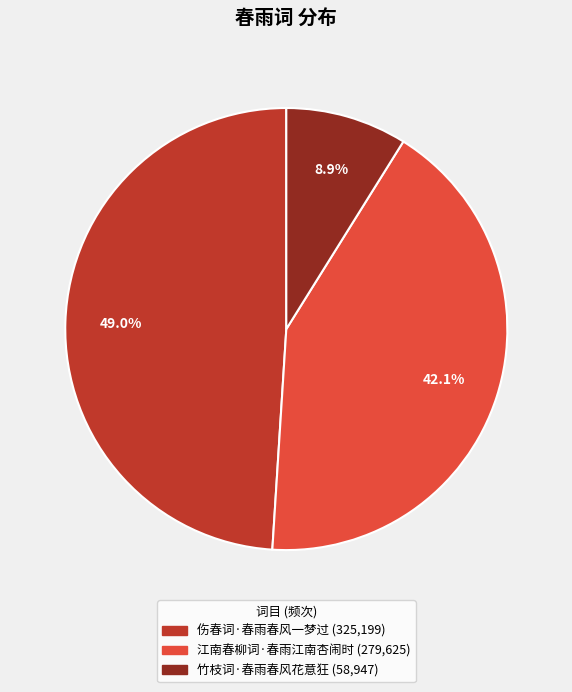

Rank the categories by value from lowest to highest.

竹枝词·春雨春风花意狂, 江南春柳词·春雨江南杏闹时, 伤春词·春雨春风一梦过